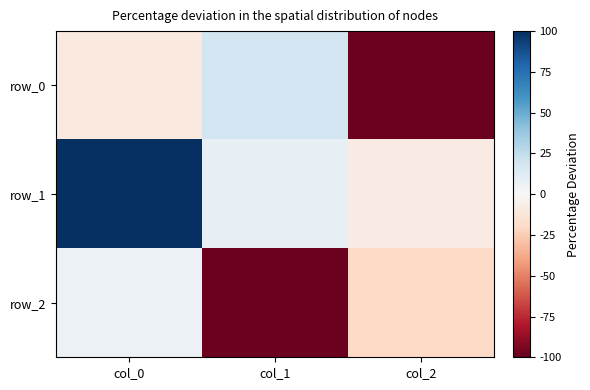

Reading right to left, what are all the values shown in this chart?

row_0: -1.0	0.2	-0.1
row_1: -0.1	0.1	1.0
row_2: -0.2	-1.0	0.1